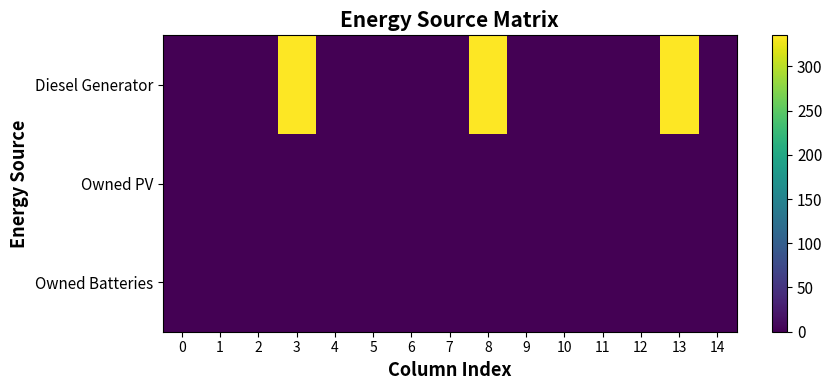

Reading left to right, transcribe all the data shown in this chart.

Diesel Generator: 0=0	1=0	2=0	3=335	4=0	5=0	6=0	7=0	8=335	9=1	10=0	11=0	12=0	13=334	14=0
Owned PV: 0=0	1=0	2=0	3=0	4=0	5=0	6=0	7=0	8=0	9=0	10=0	11=0	12=0	13=0	14=0
Owned Batteries: 0=0	1=0	2=0	3=0	4=0	5=0	6=0	7=0	8=0	9=0	10=0	11=0	12=0	13=0	14=0